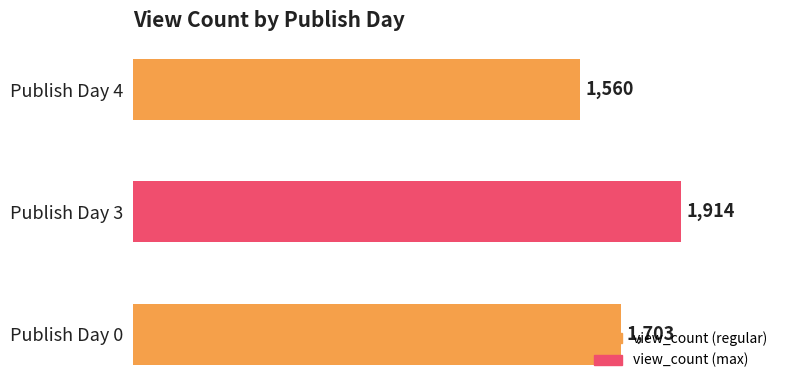

Where is the data nearest to the value 1737?

Publish Day 0